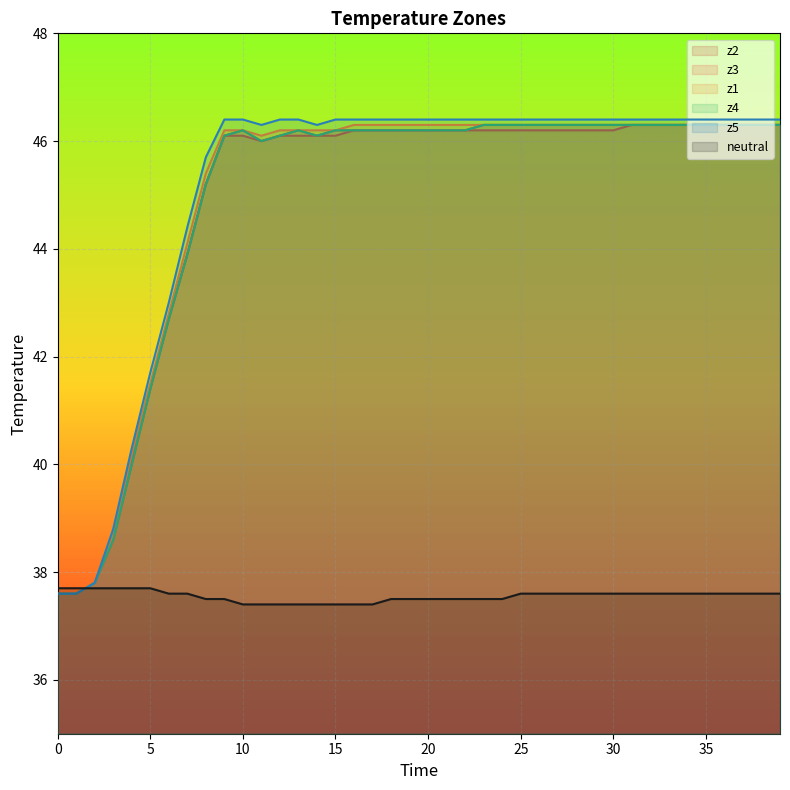

Rank the series at 9 from lowest to highest value.

neutral, z2, z3, z4, z1, z5